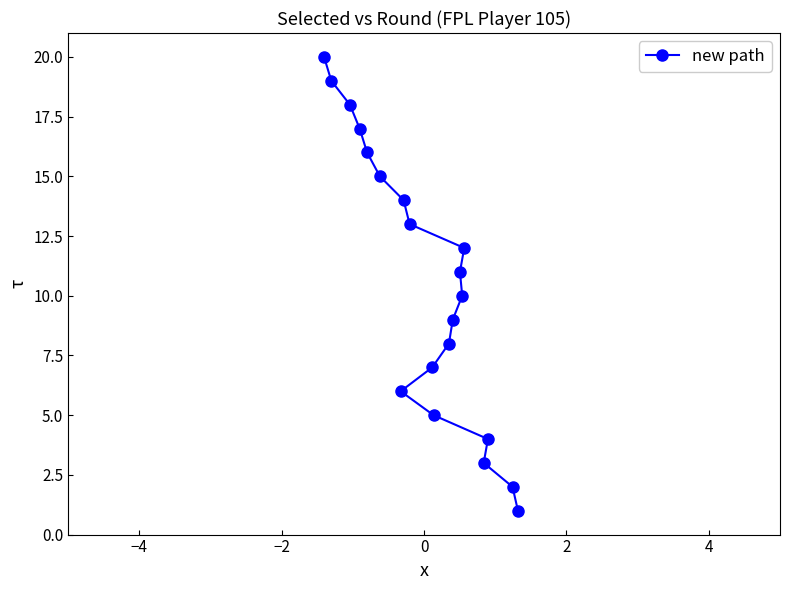

Is this an area chart (filled region under the line)?

No